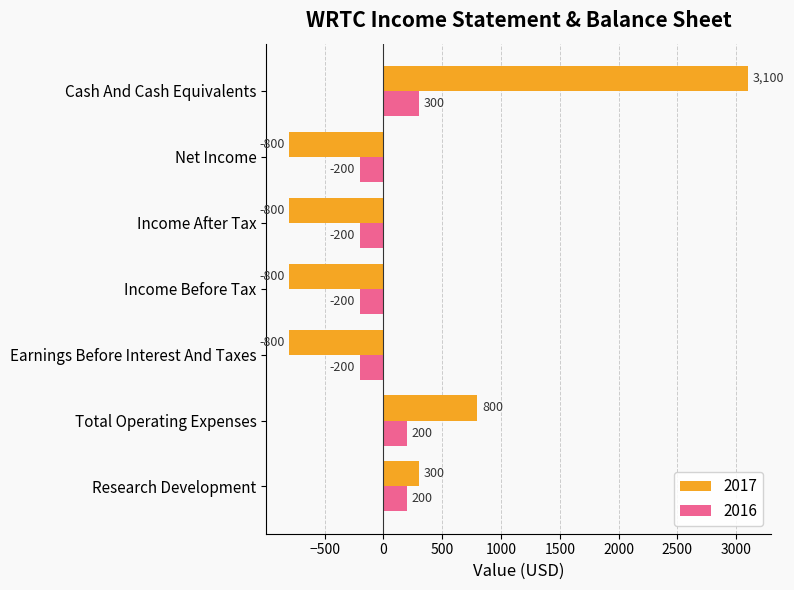

Between Total Operating Expenses and Income Before Tax, which series saw the biggest shift?

2017